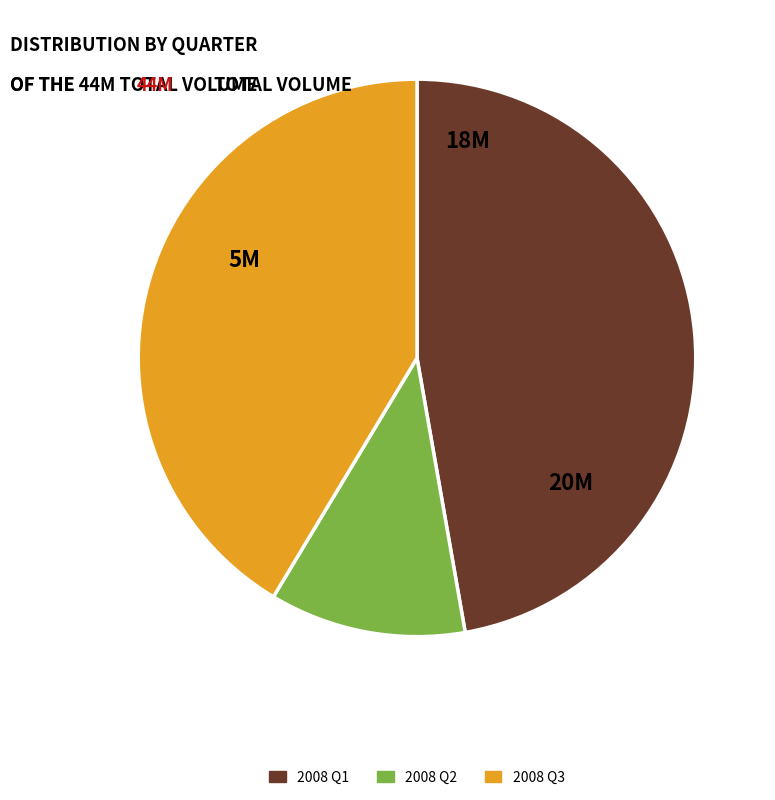

Which slice is the largest?

2008 Q1